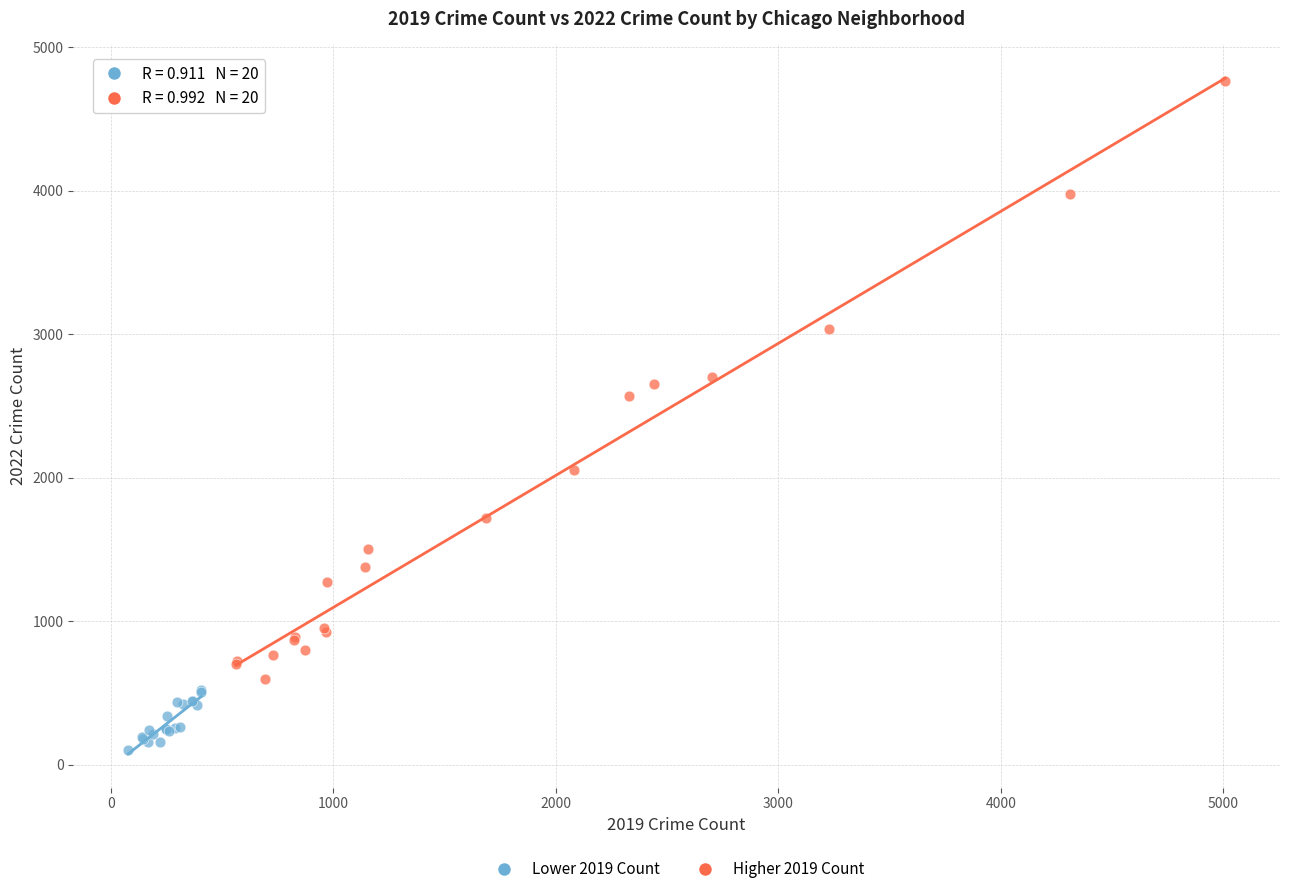

What are all the series names shown in the legend?

Lower 2019 Count, Higher 2019 Count